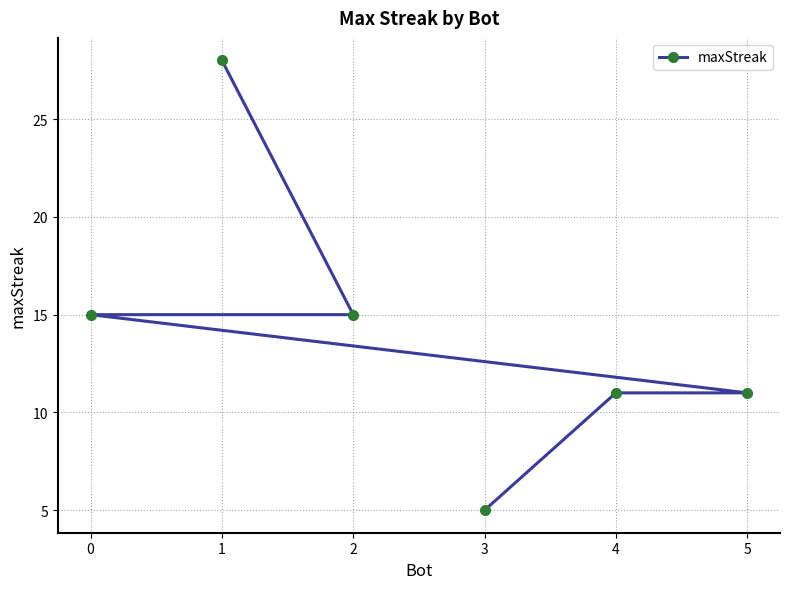

What is the sum of the values at 4 and 1?

39